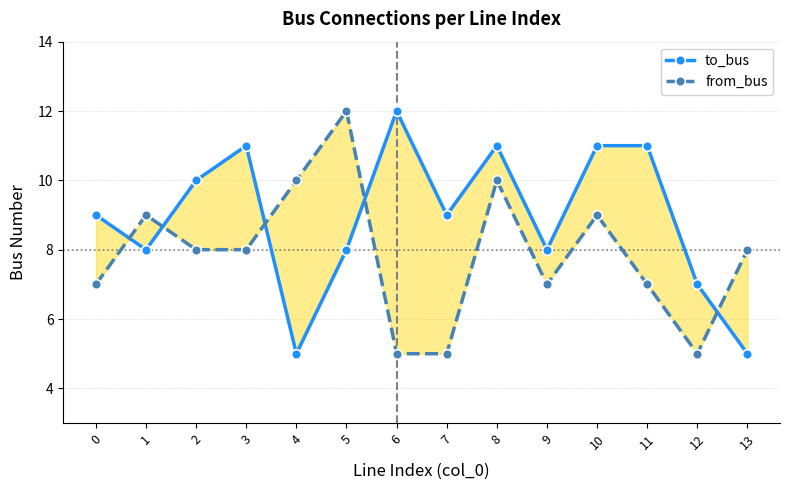

True or false: from_bus has more than 0 interior local peaks.

True